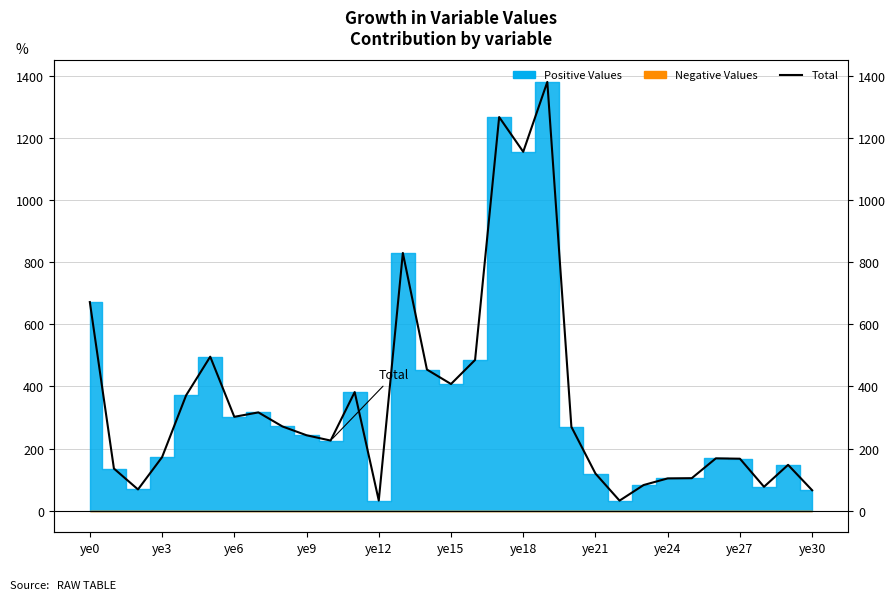

What is the minimum value shown in the chart?

32.8